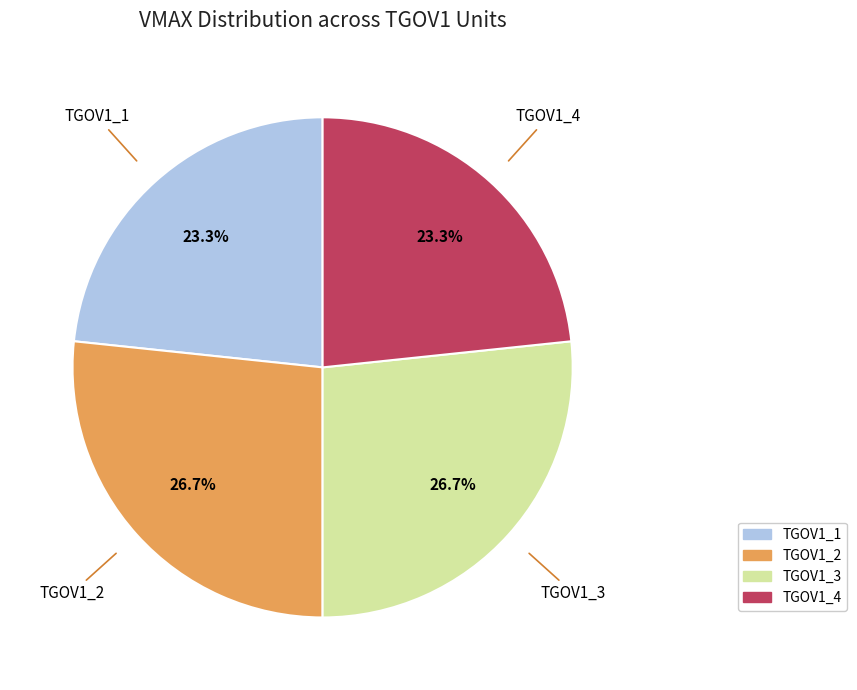

To the nearest percent, what portion does TGOV1_2 represent?

27%